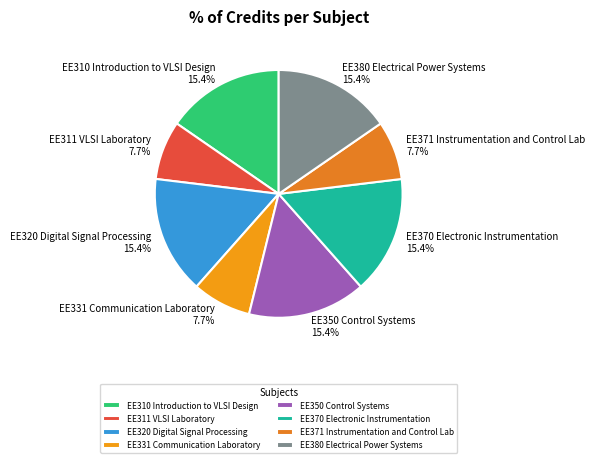

Which has a higher value, EE311 VLSI Laboratory or EE310 Introduction to VLSI Design?

EE310 Introduction to VLSI Design